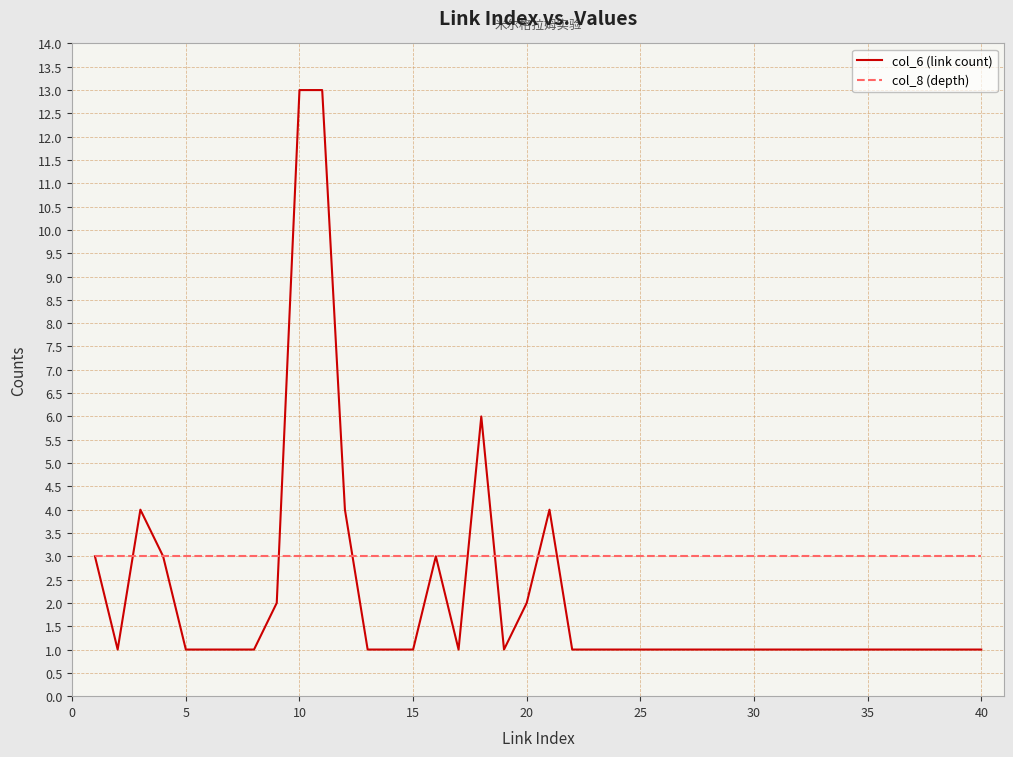

Rank the series by their maximum value, from lowest to highest.

col_8 (depth), col_6 (link count)